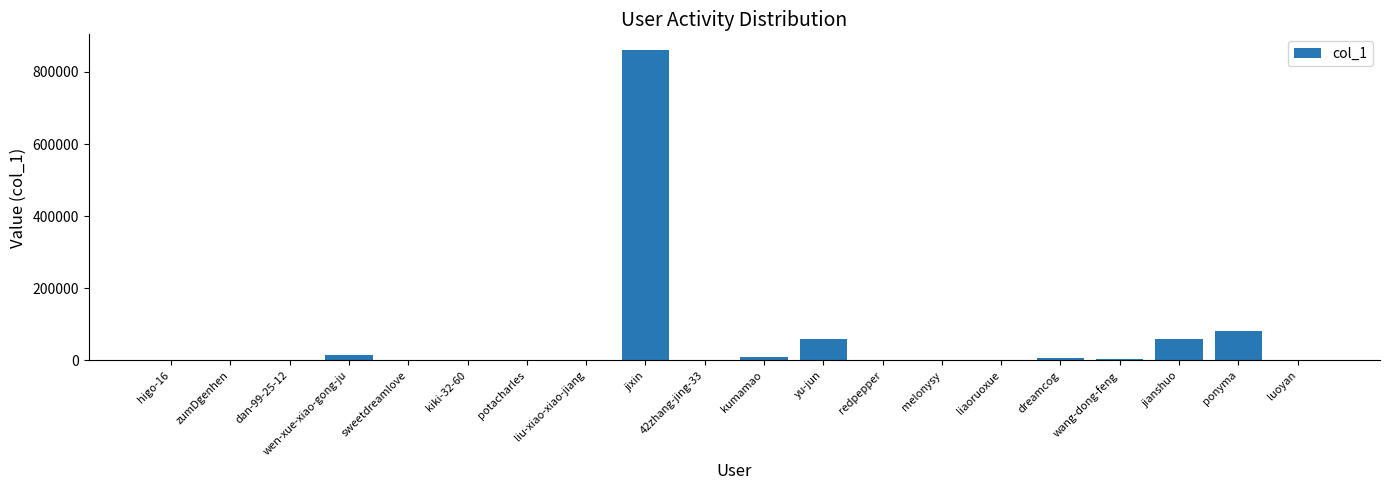

The value at ponyma is 41711. True or false?

False